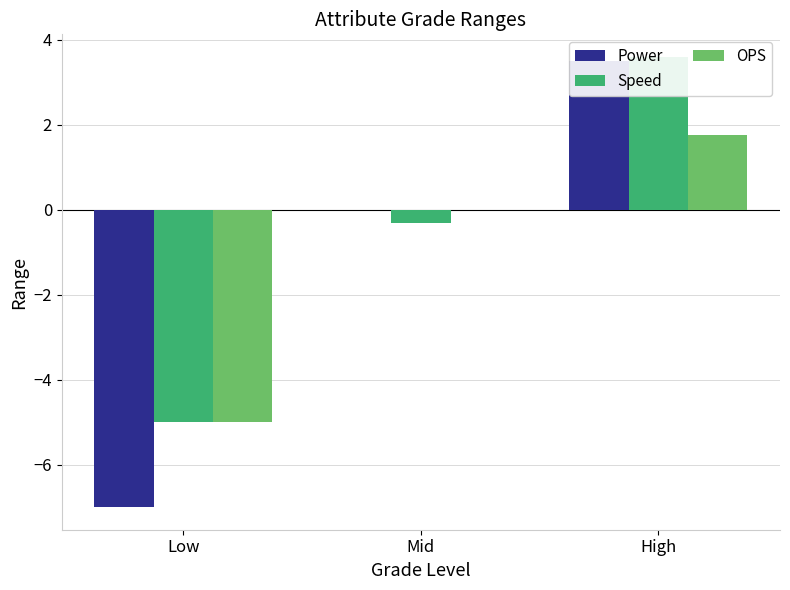

Where does the Power series first go above 0?

High